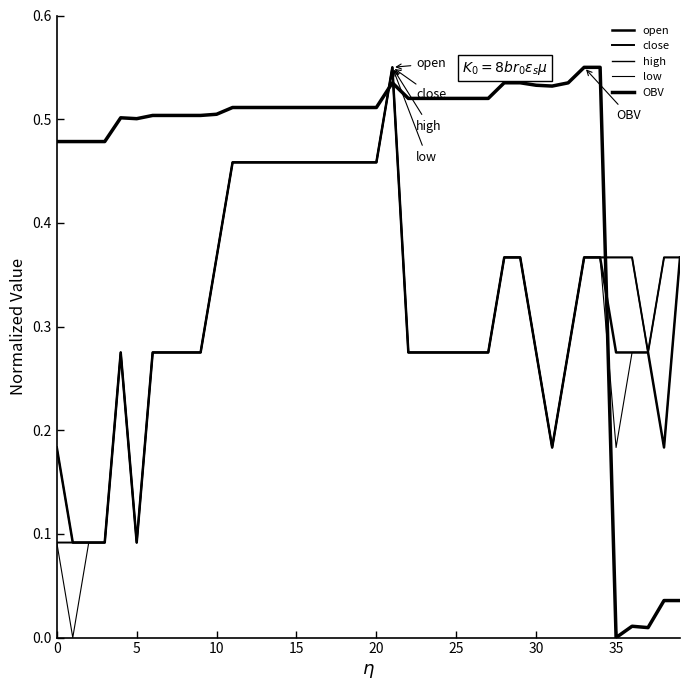

True or false: close and high cross at least once.

False